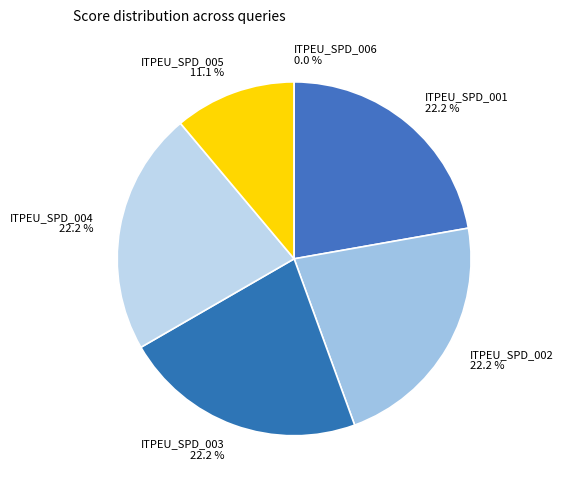

What percentage is the ITPEU_SPD_005 slice, to the nearest percent?

11%